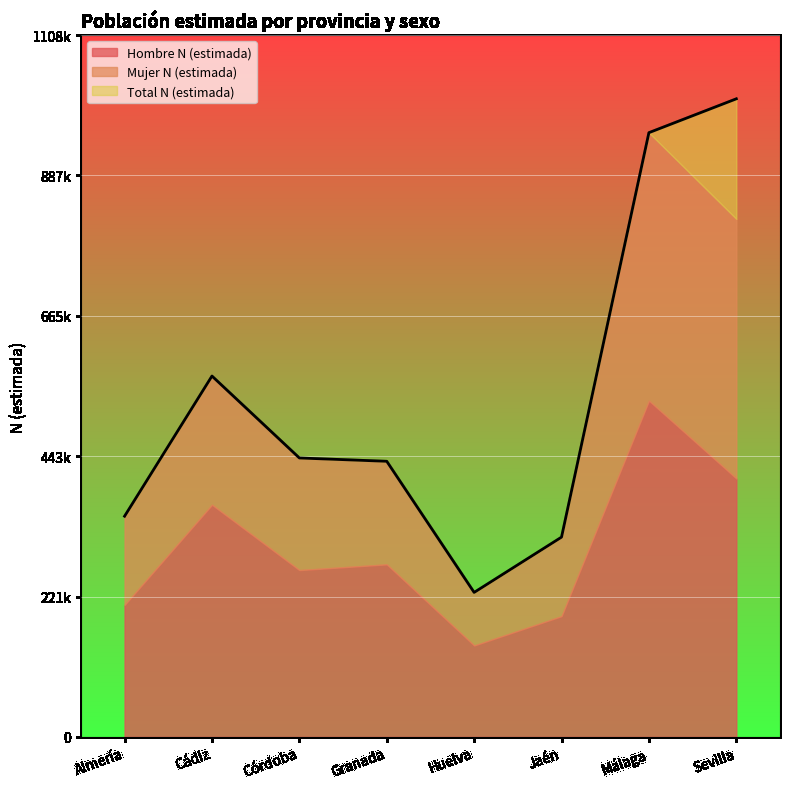

Which has a higher value, Jaén or Cádiz?

Cádiz